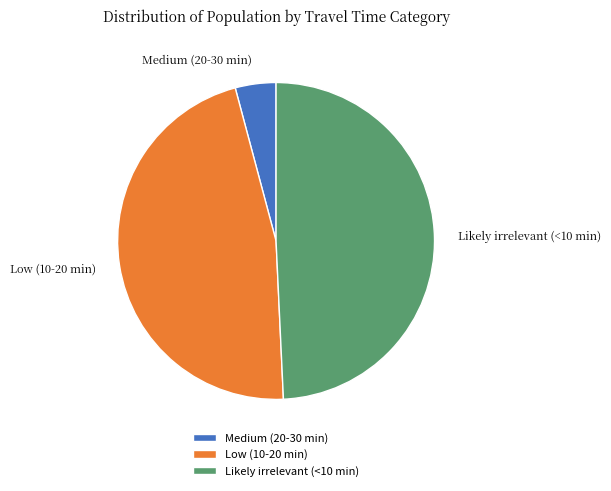

Combined, do Low (10-20 min) and Likely irrelevant (<10 min) account for over 50%?

Yes